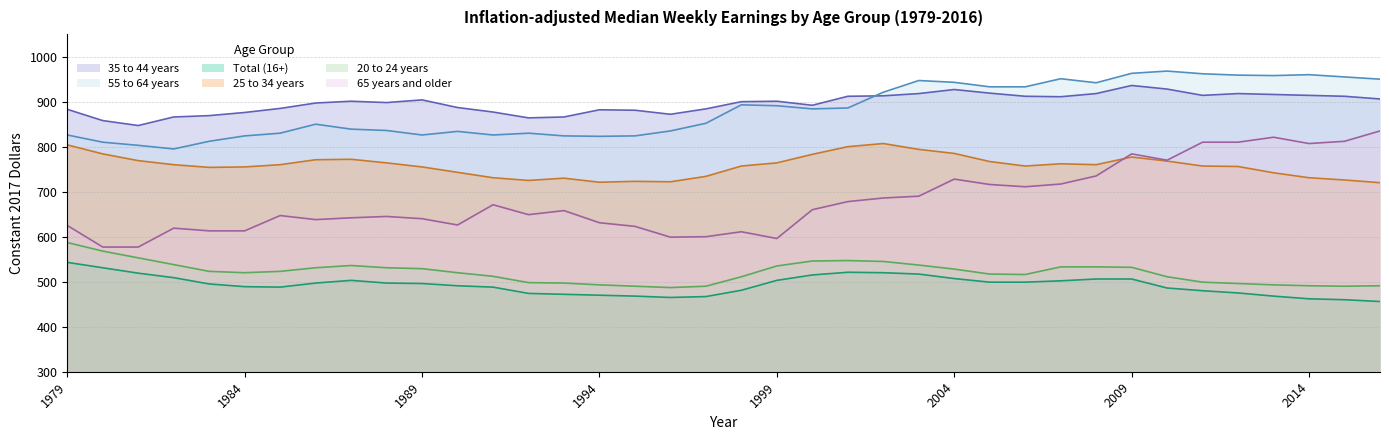

At which category is the sum across all series the highest?

2009